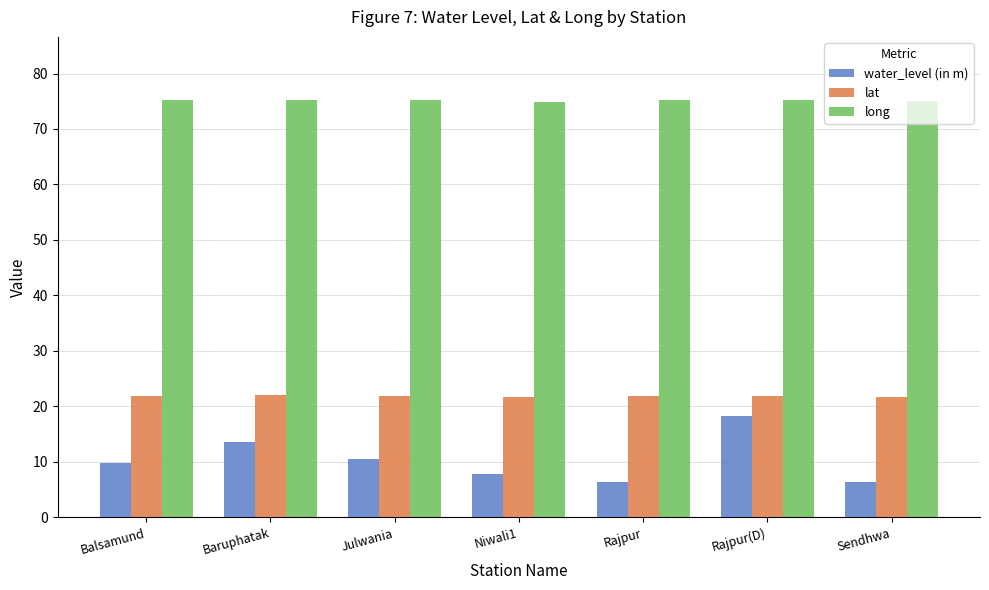

What are all the series names shown in the legend?

water_level (in m), lat, long